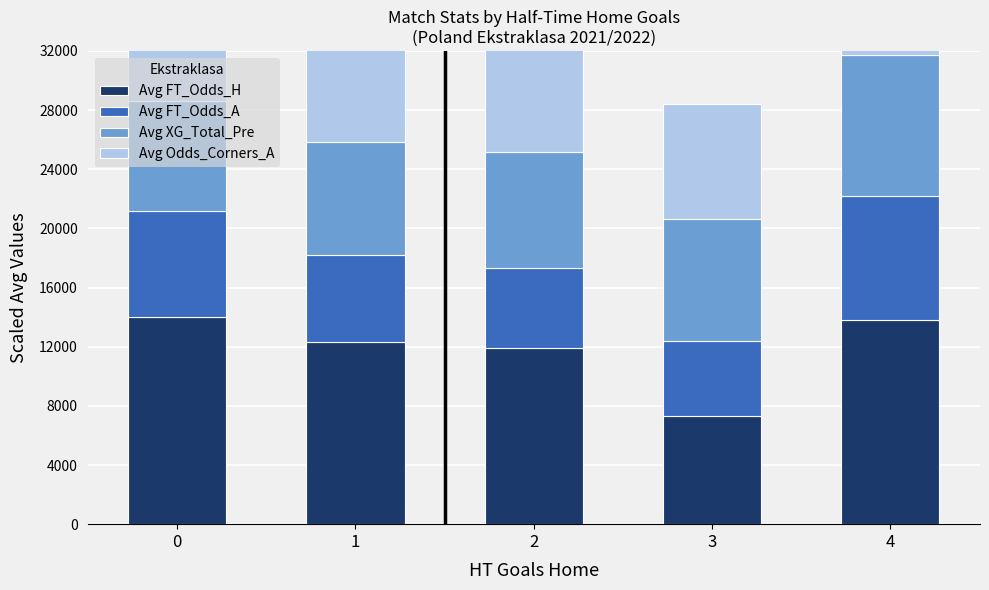

The Avg FT_Odds_H series shows 17420.1 at 2. True or false?

False